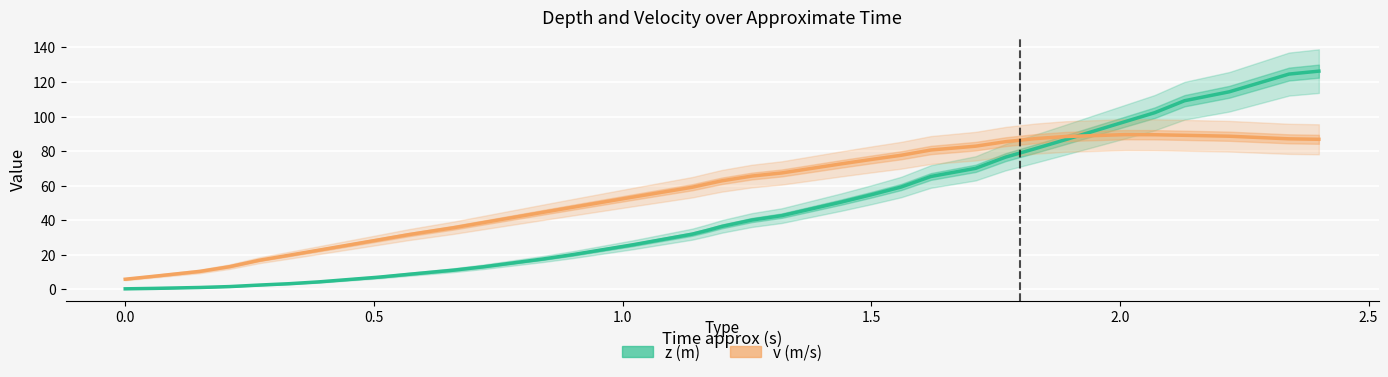

Rank the series by their average value, from lowest to highest.

z (m), v (m/s)